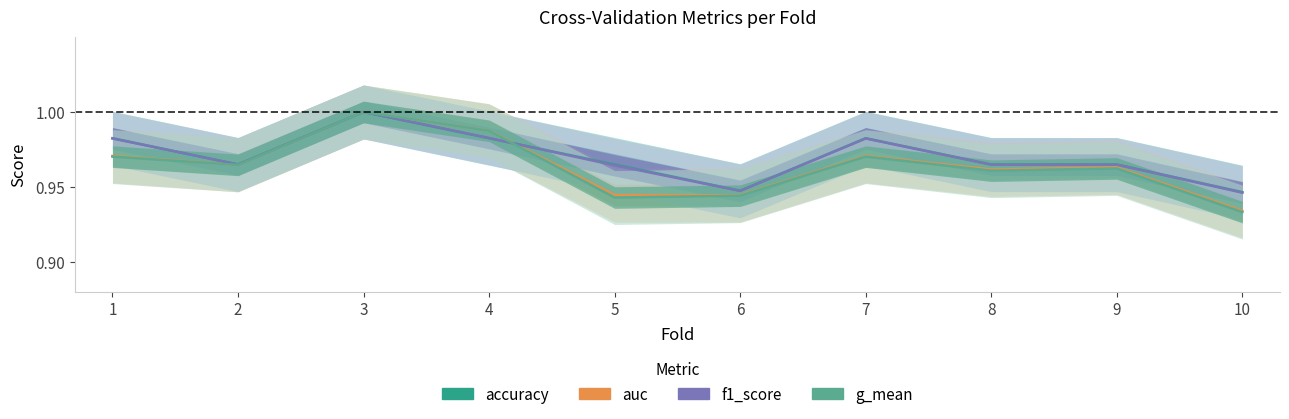

Which series changed the most between 6 and 10?

g_mean